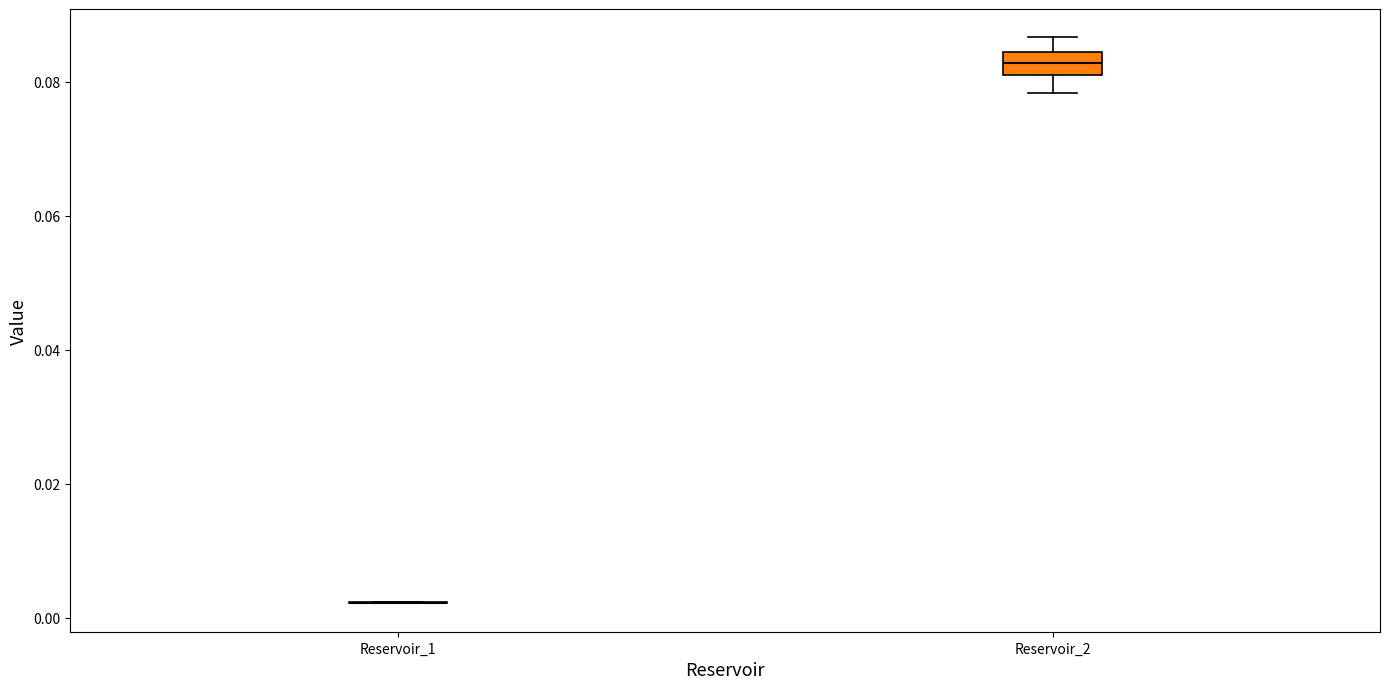

Which box is the tallest, from its lower edge to its upper edge?

Reservoir_2